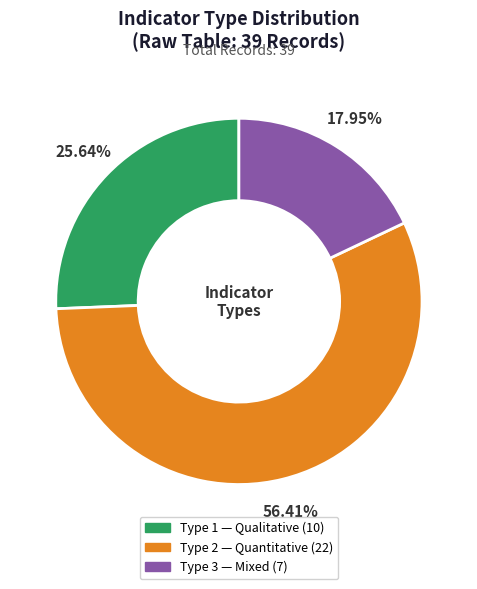

Is there a majority slice in this chart?

Yes